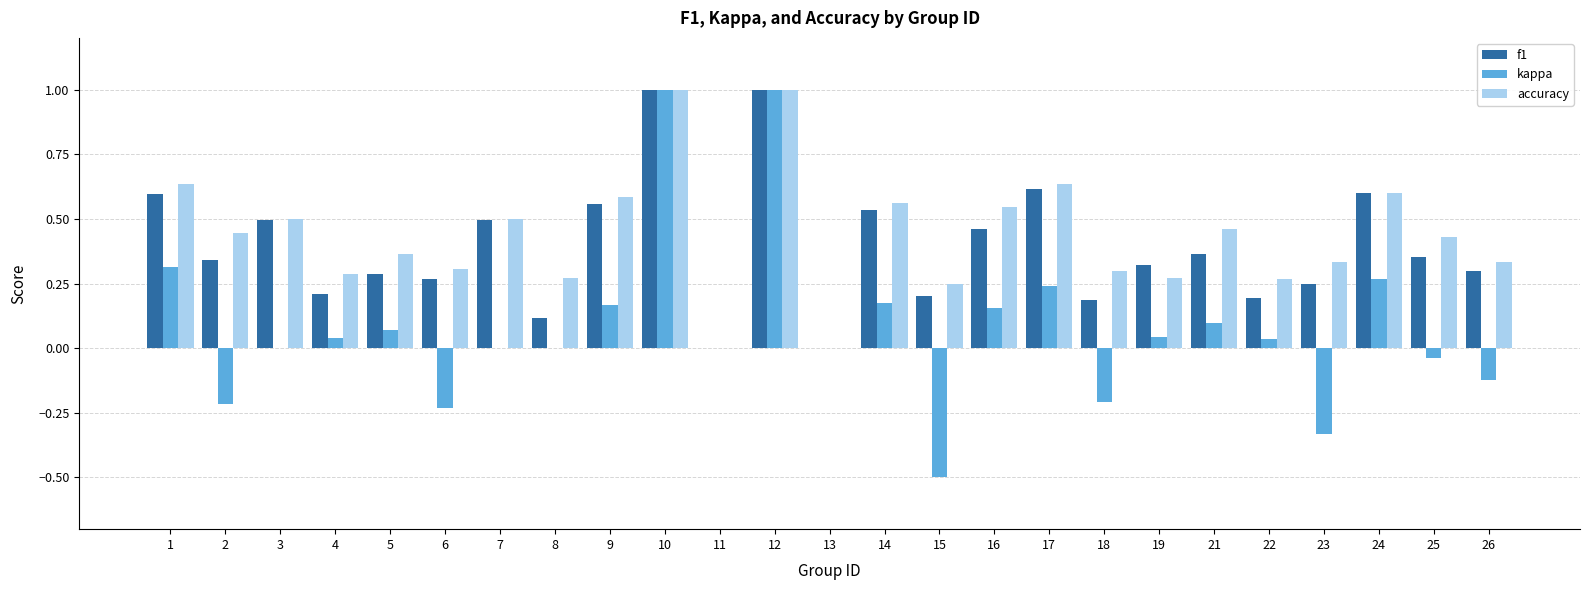

What is the sum of all kappa values?

2.0